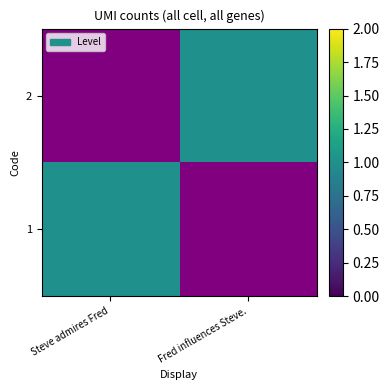

Count the number of categories in the chart.

2